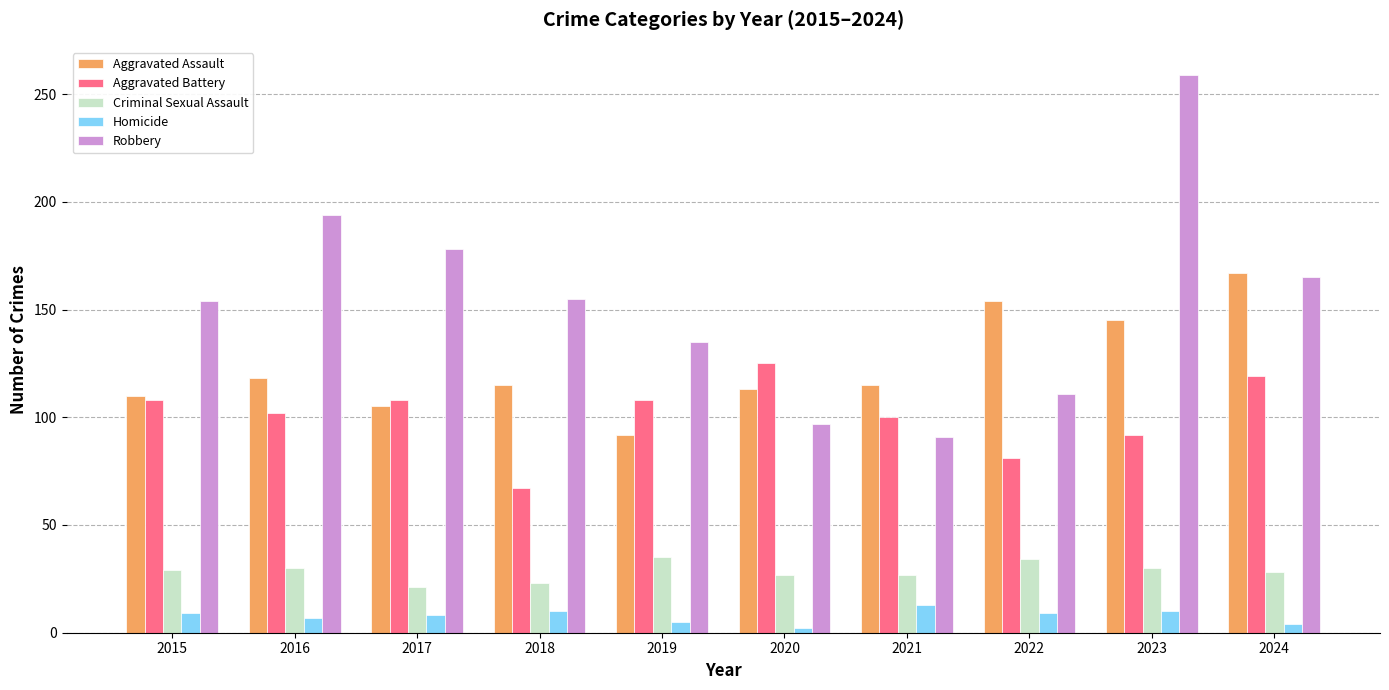

Are the bars horizontal?

No